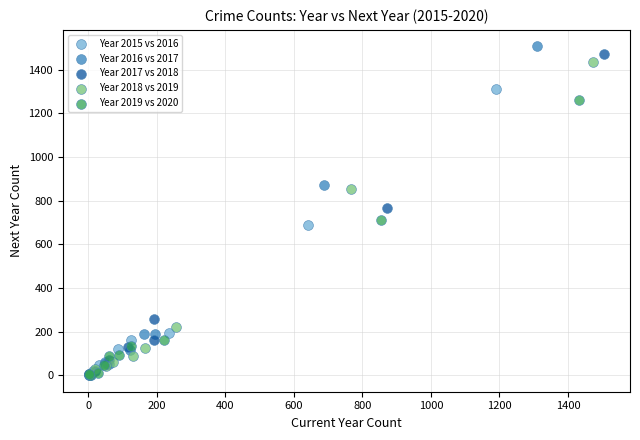

What are all the series names shown in the legend?

Year 2015 vs 2016, Year 2016 vs 2017, Year 2017 vs 2018, Year 2018 vs 2019, Year 2019 vs 2020